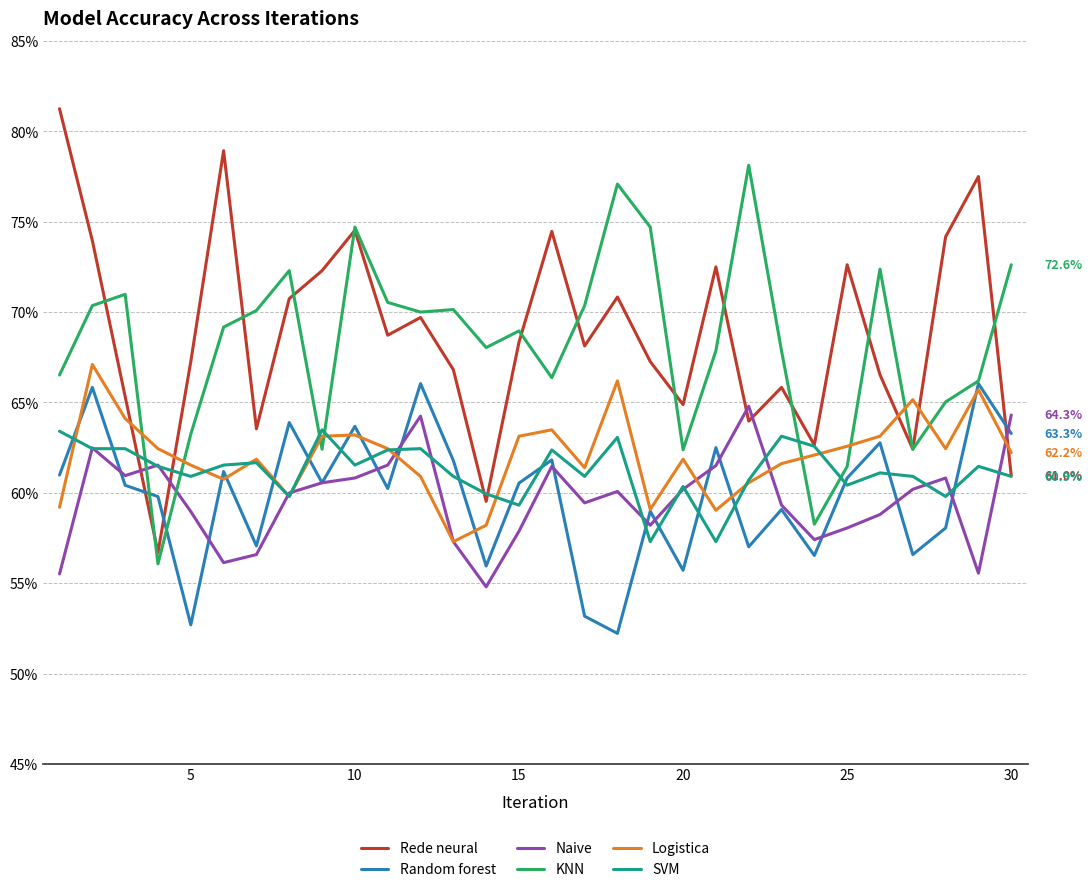

Does the chart display data point markers on the line(s)?

No